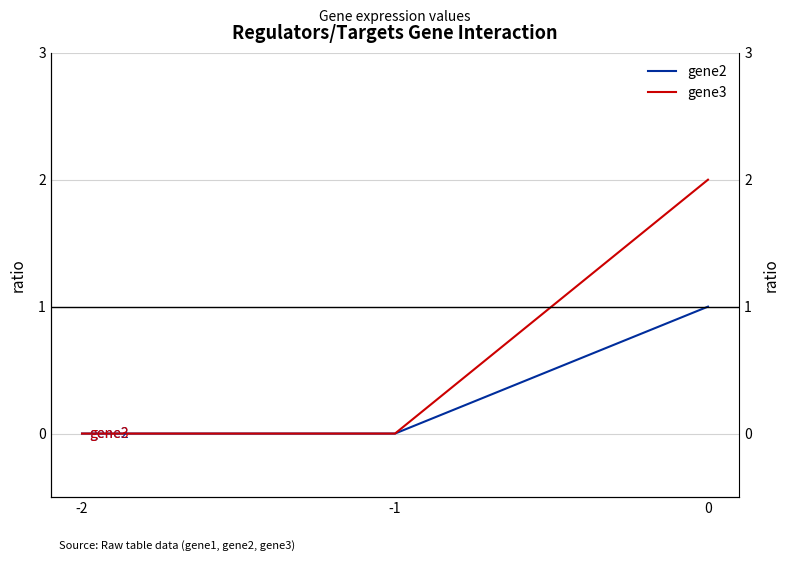

List the series in order of their peak value, lowest first.

gene2, gene3